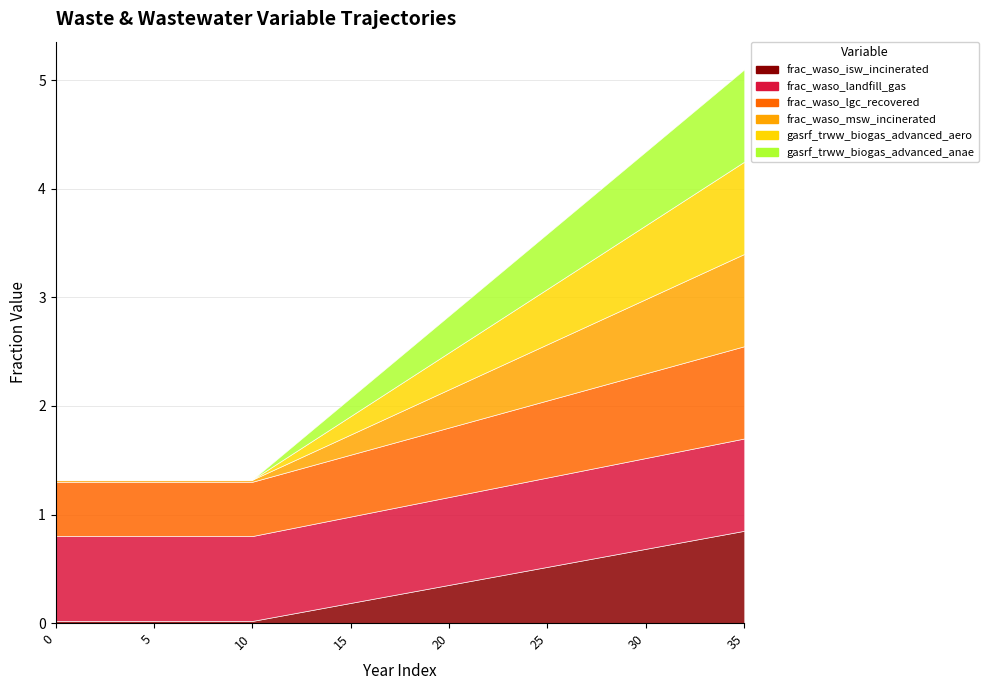

Which series has the largest total across all categories?

frac_waso_landfill_gas